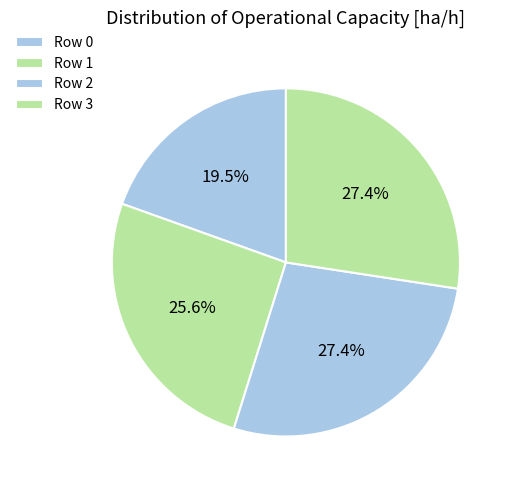

How many segments does this pie chart have?

4